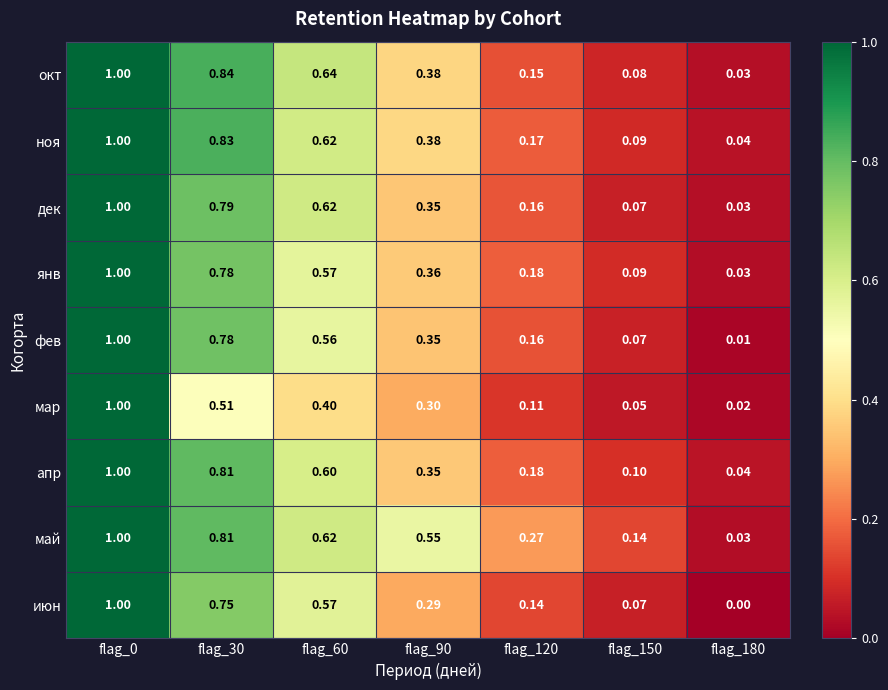

Which series has the widest spread of values?

июн